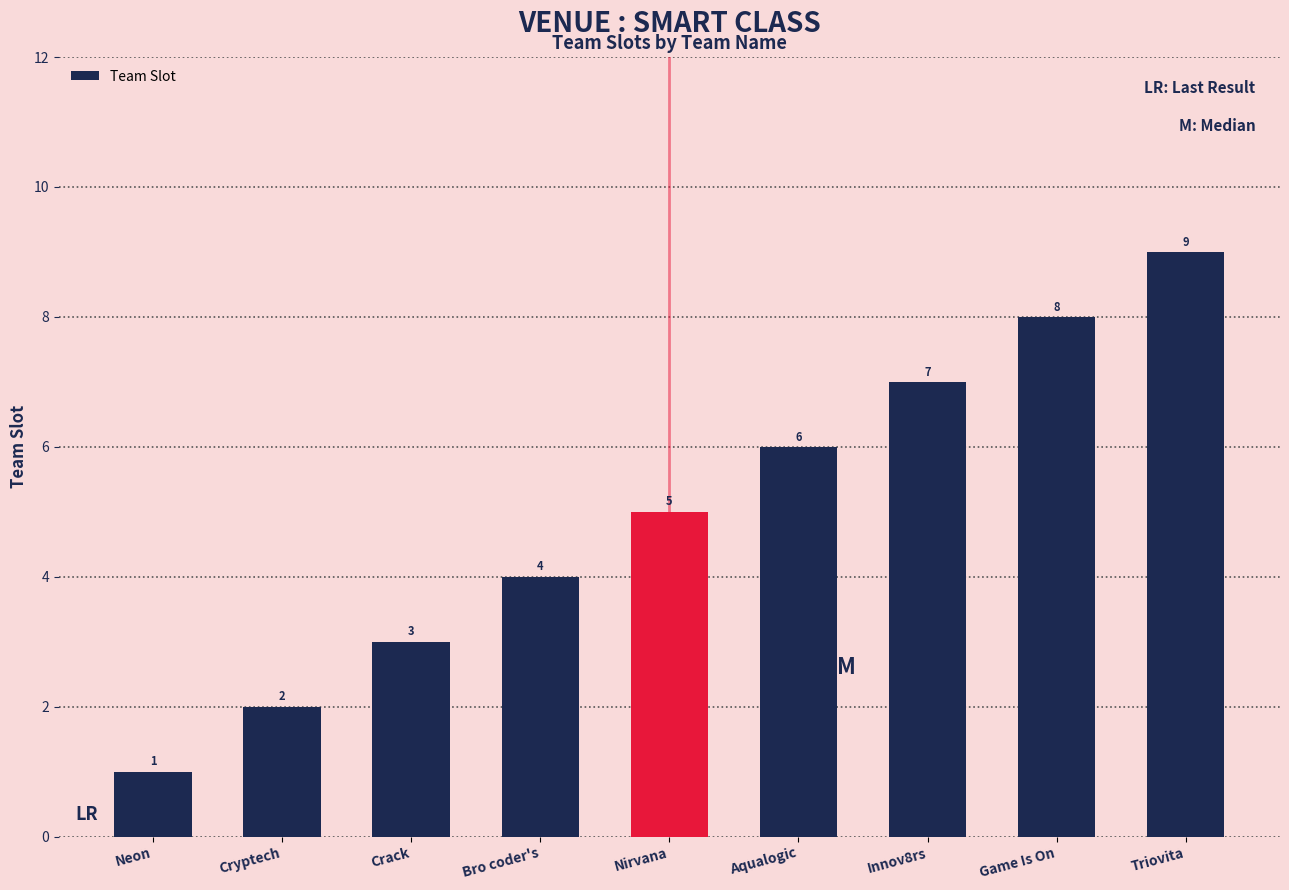

What is the sum of the values at Crack and Innov8rs?

10